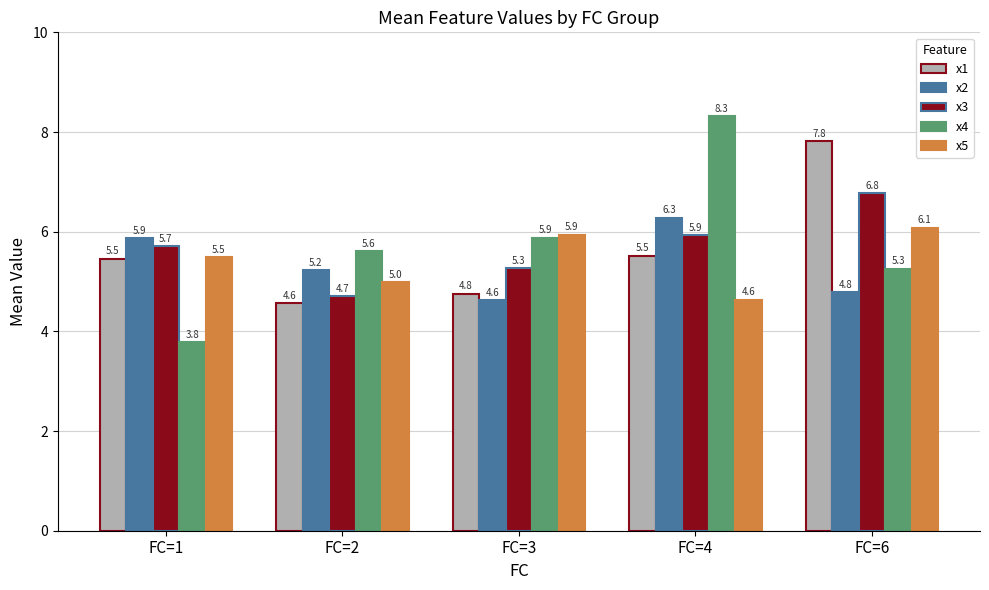

What is the greatest value displayed?

8.3